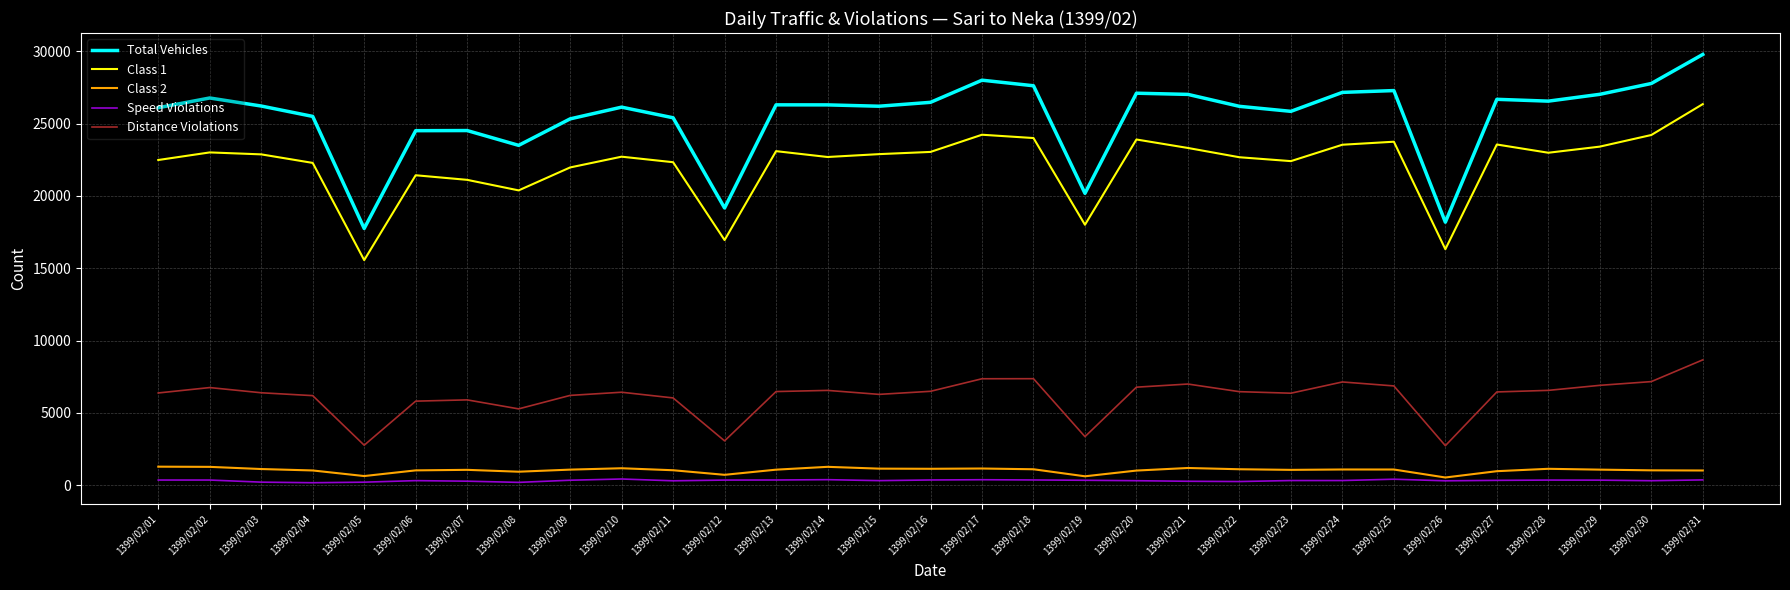

Does the chart display data point markers on the line(s)?

No